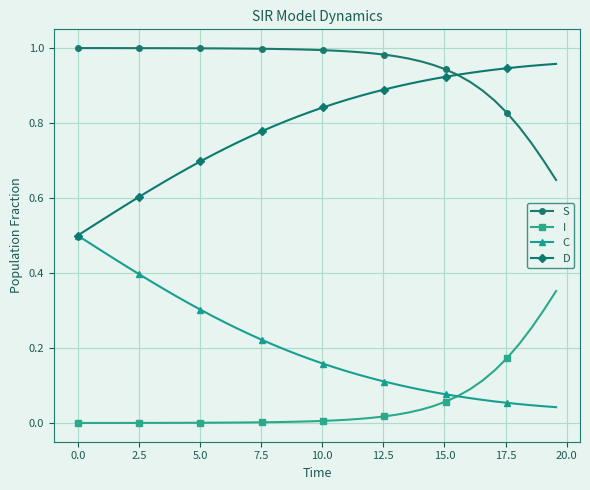

Which series has the largest total across all categories?

S